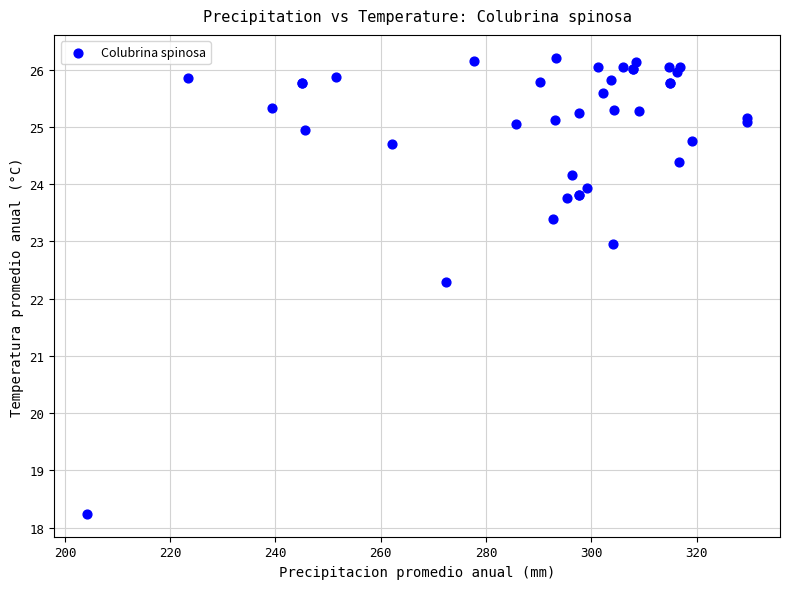

What Y value in the scatter plot is closest to 22?

22.3